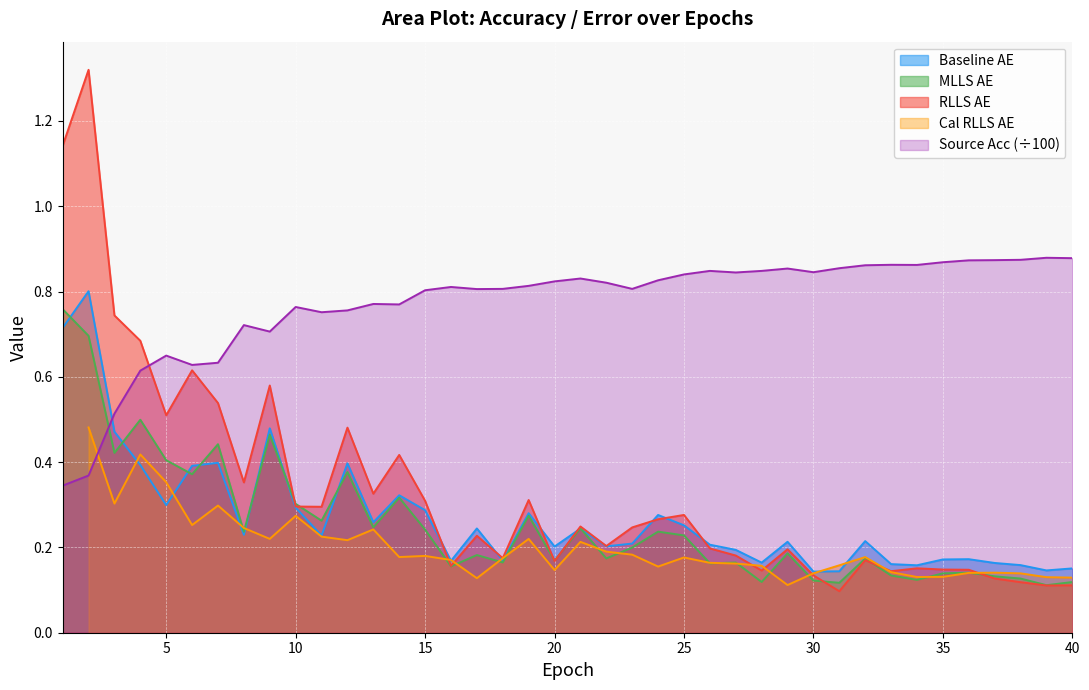

After their last crossing, which series has the higher values: source_acc or baseline_AE?

source_acc